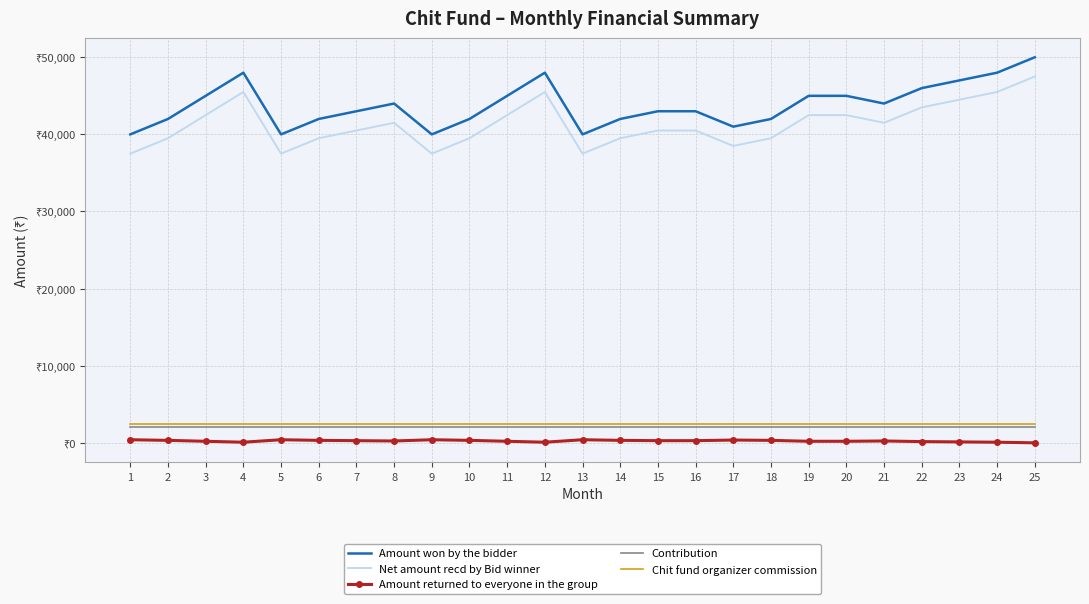

The value of Net amount recd by Bid winner at 21 is 64804. True or false?

False